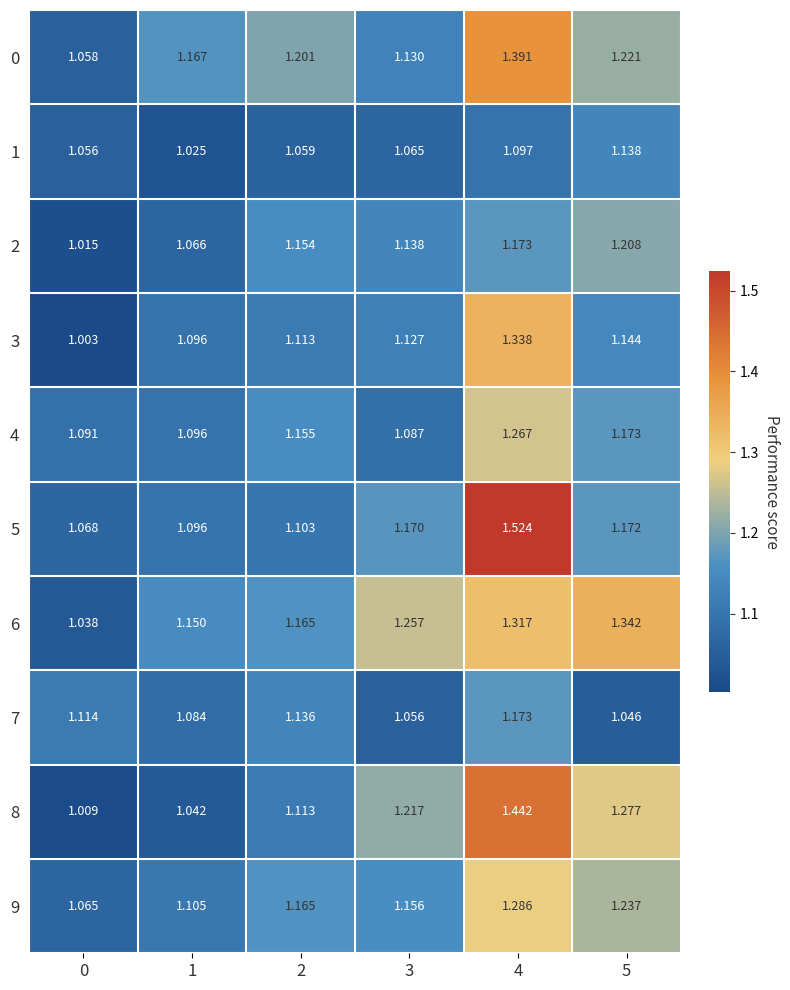

Is the value of 4 at 4 greater than the value of 9 at 5?

Yes